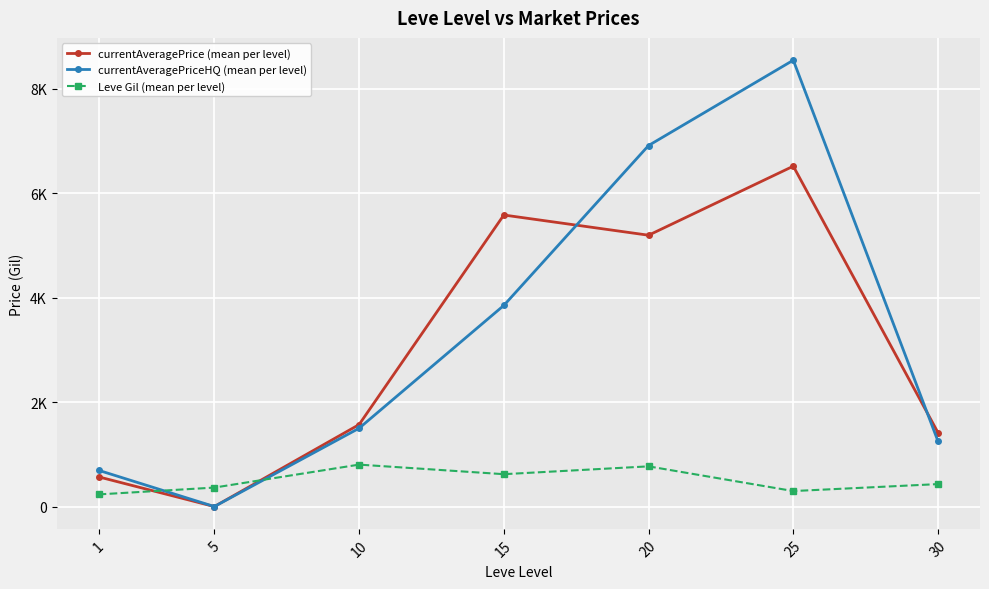

The value of Leve Gil (mean per level) at 20 is 1320.9. True or false?

False